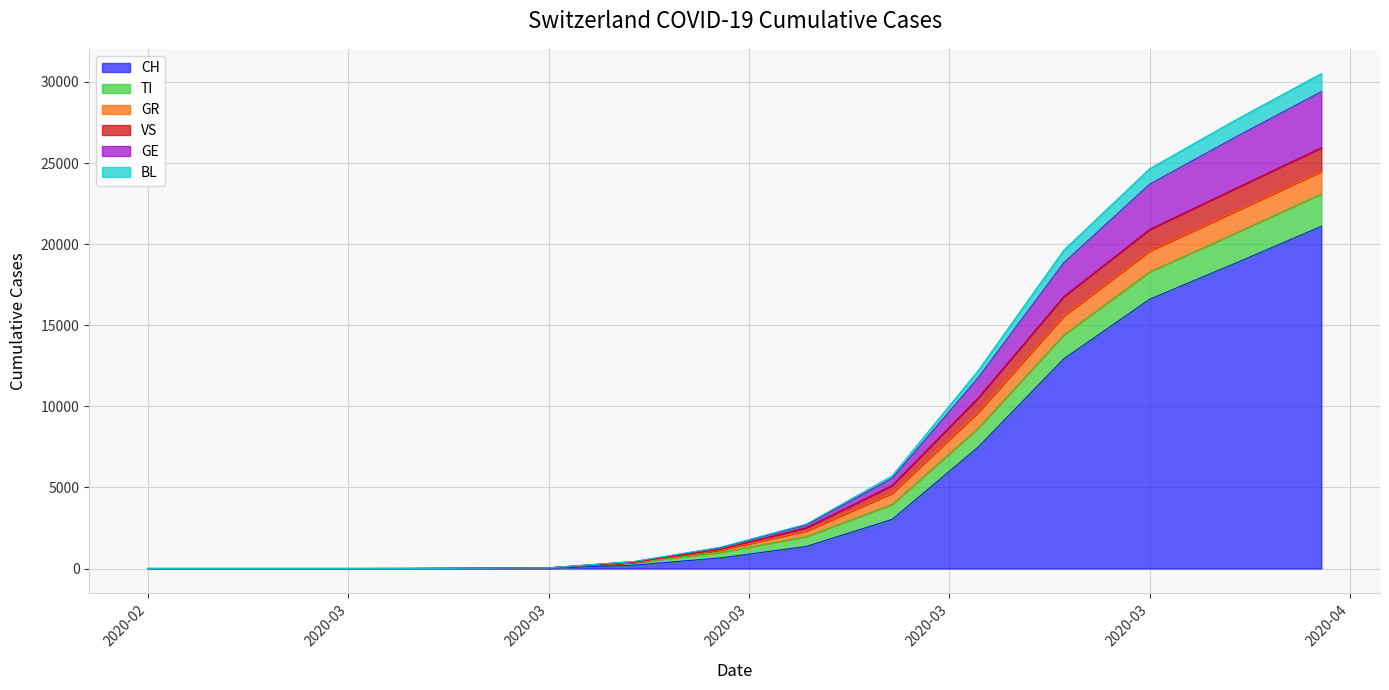

At which category is the sum across all series the highest?

2020-04-06